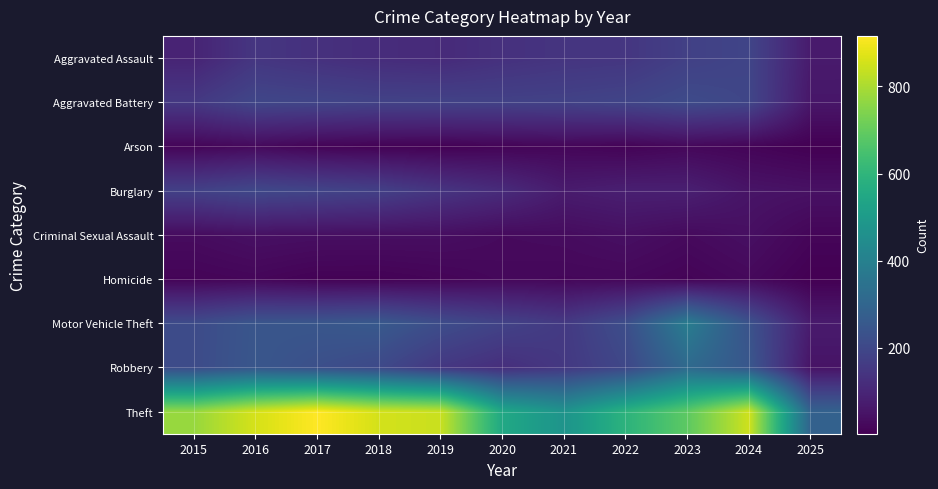

At 2019, list the series in order from largest to smallest.

Theft, Motor Vehicle Theft, Aggravated Battery, Robbery, Burglary, Aggravated Assault, Criminal Sexual Assault, Homicide, Arson